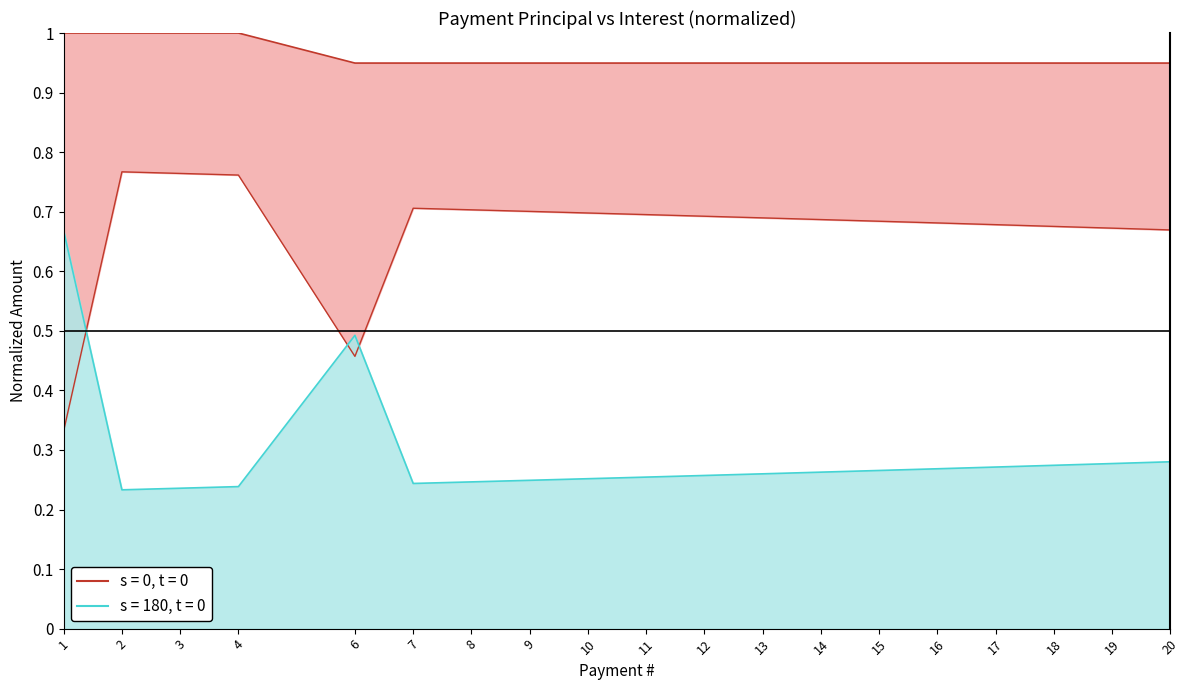

What is the value of the 15th point from the left?

0.9